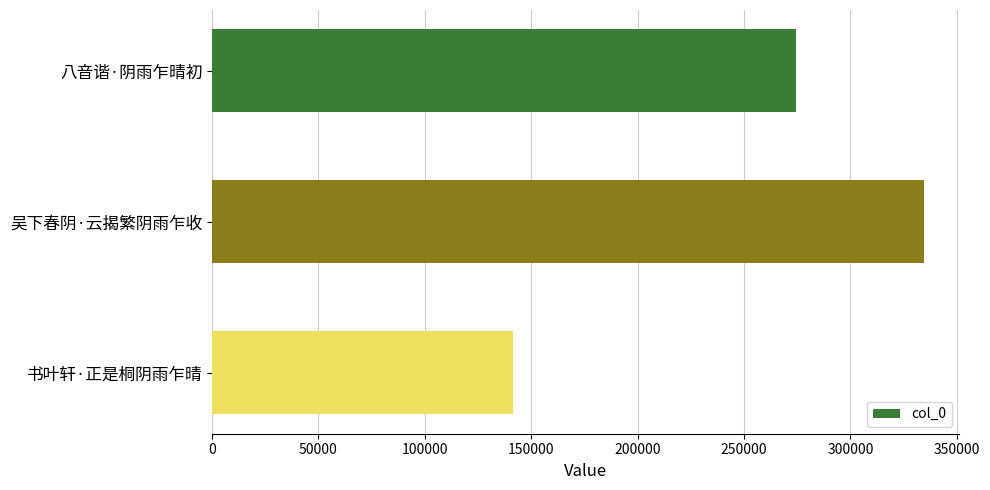

What is the maximum value shown in the chart?

334314